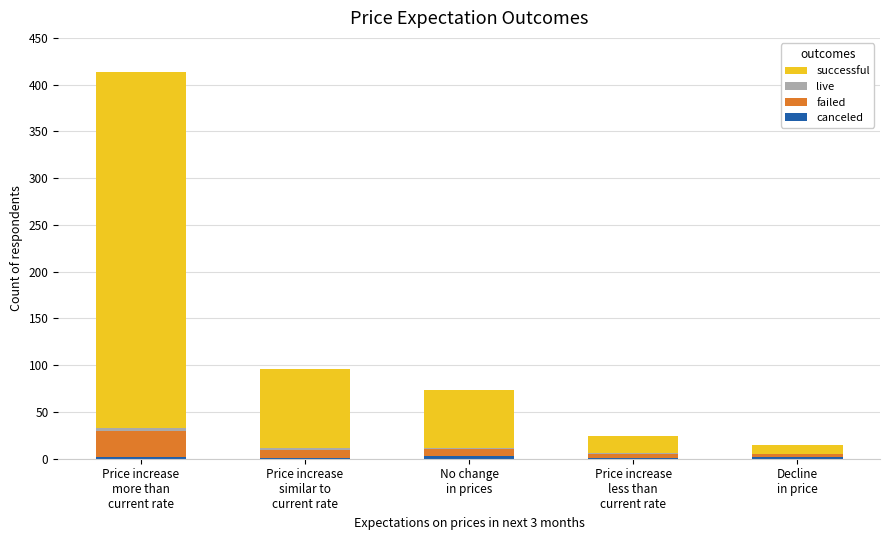

Are the bars grouped side by side (vs. stacked)?

No